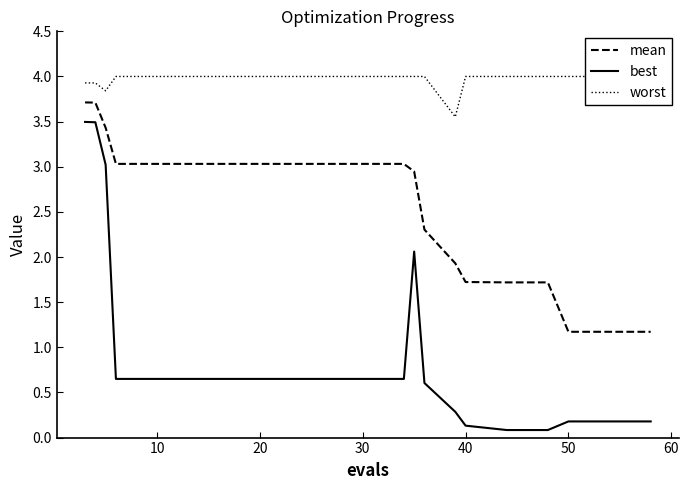

In best, how many points are higher than both neighbors (excluding endpoints)?

1